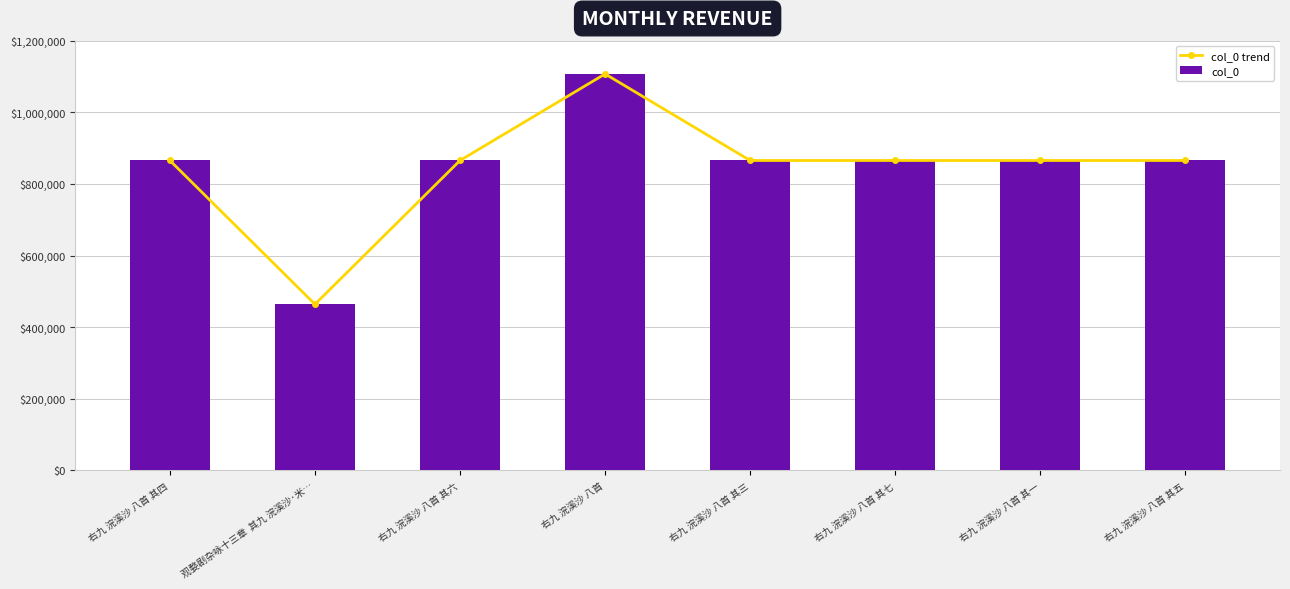

What is the label of the 2nd bar from the right?

右九 浣溪沙 八首 其一